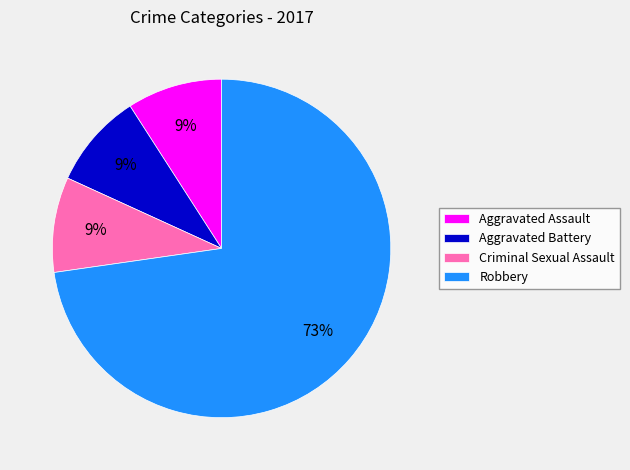

Is it true that Criminal Sexual Assault is 2% of the pie?

False